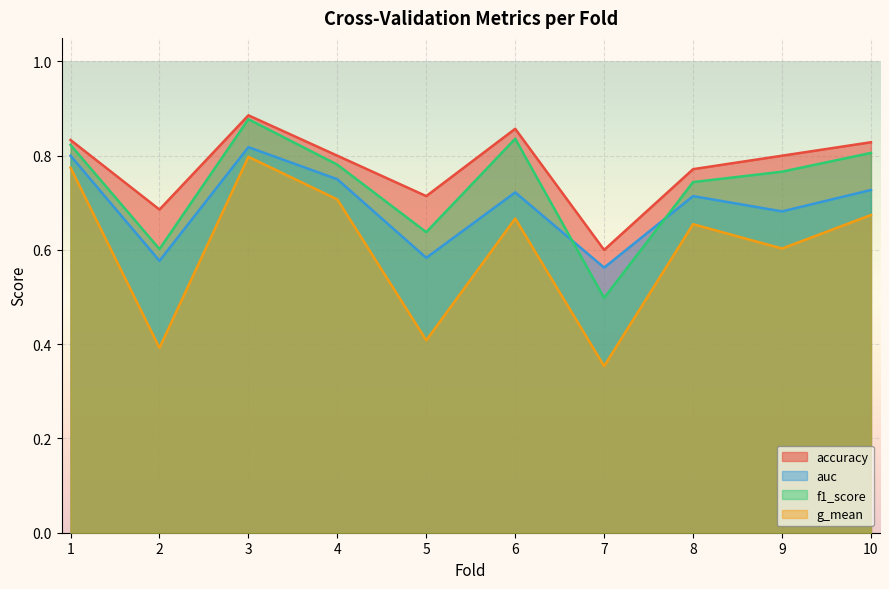

At which category does f1_score reach its first local peak?

3